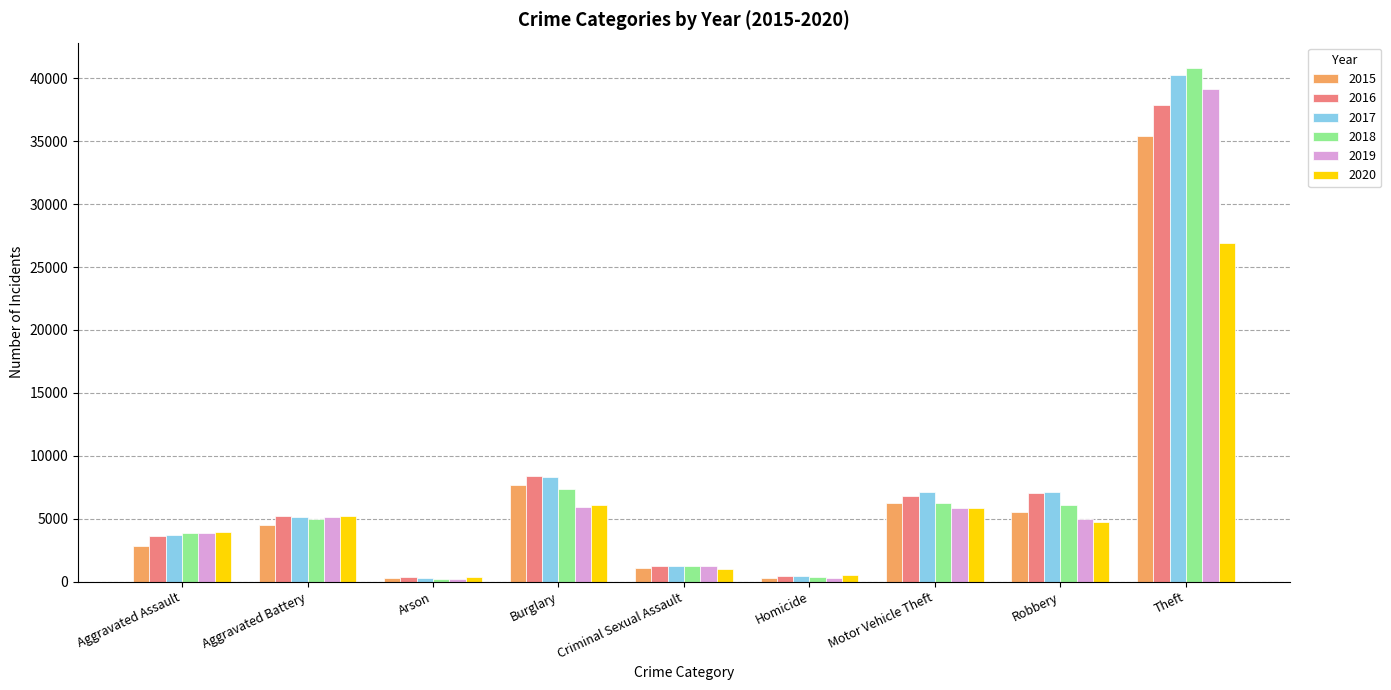

How many bars are there in each group?

6